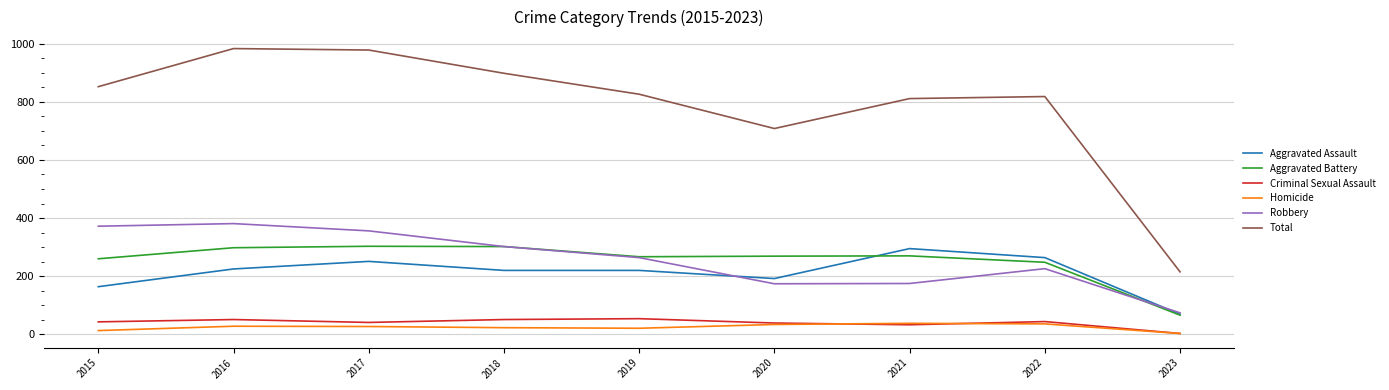

True or false: Criminal Sexual Assault and Total intersect in this chart.

False